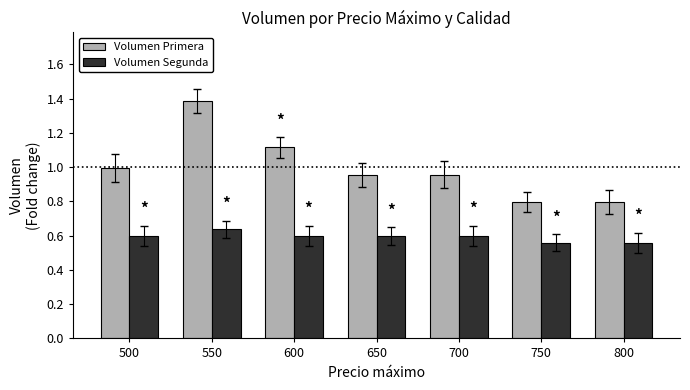

At which label does Volumen Segunda reach its peak?

550